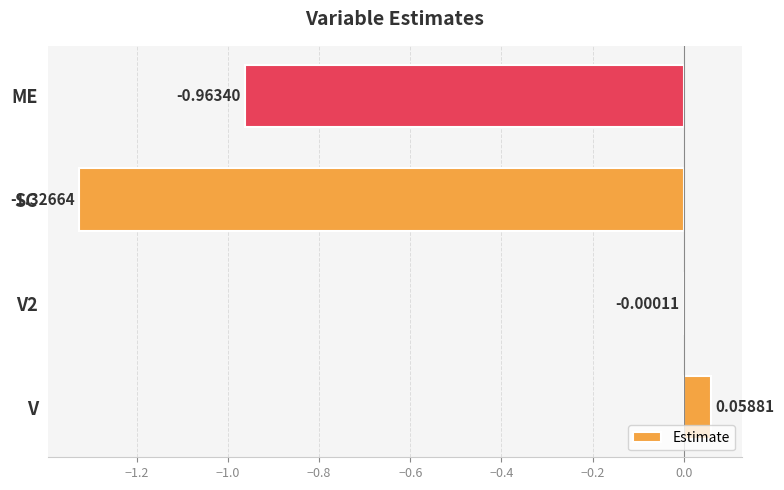

What is the sum of all values?

-2.2